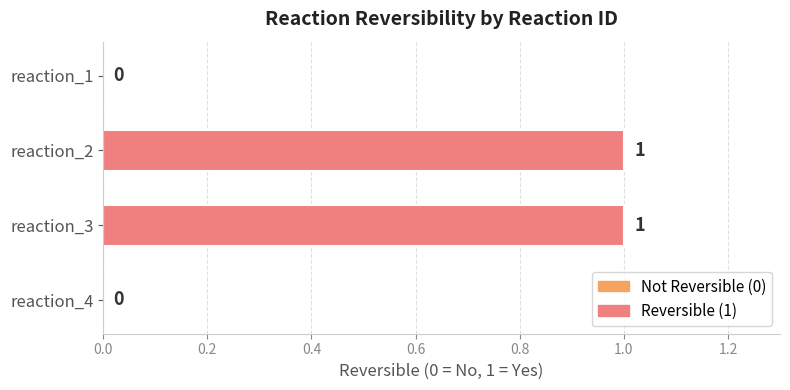

Reading top to bottom, transcribe all the data shown in this chart.

reaction_1=0	reaction_2=1	reaction_3=1	reaction_4=0